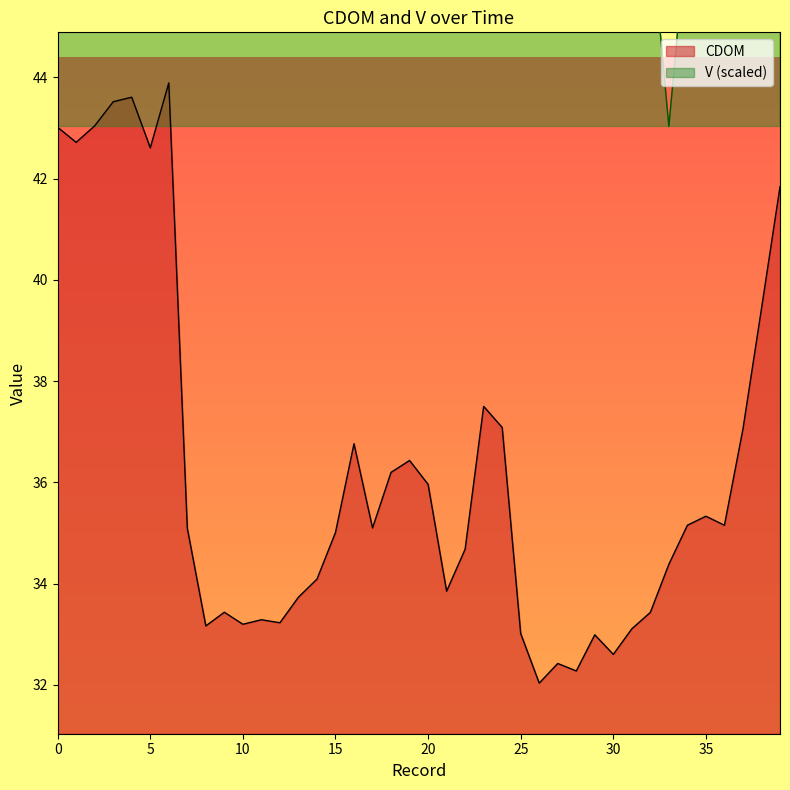

Reading left to right, what are all the values shown in this chart?

CDOM: 0=43.0	1=42.7	2=43.0	3=43.5	4=43.6	5=42.6	6=43.9	7=35.1	8=33.2	9=33.4	10=33.2	11=33.3	12=33.2	13=33.7	14=34.1	15=35.0	16=36.8	17=35.1	18=36.2	19=36.4	20=36.0	21=33.8	22=34.7	23=37.5	24=37.1	25=33.0	26=32.0	27=32.4	28=32.3	29=33.0	30=32.6	31=33.1	32=33.4	33=34.4	34=35.2	35=35.3	36=35.2	37=37.1	38=39.4	39=41.8
V: 0=103.0	1=91.0	2=79.0	3=75.0	4=71.0	5=67.0	6=63.0	7=59.0	8=59.0	9=55.0	10=51.0	11=51.0	12=51.0	13=51.0	14=47.0	15=47.0	16=51.0	17=59.0	18=71.0	19=59.0	20=55.0	21=79.0	22=75.0	23=75.0	24=55.0	25=47.0	26=51.0	27=51.0	28=47.0	29=47.0	30=47.0	31=47.0	32=47.0	33=43.0	34=47.0	35=47.0	36=47.0	37=47.0	38=47.0	39=47.0